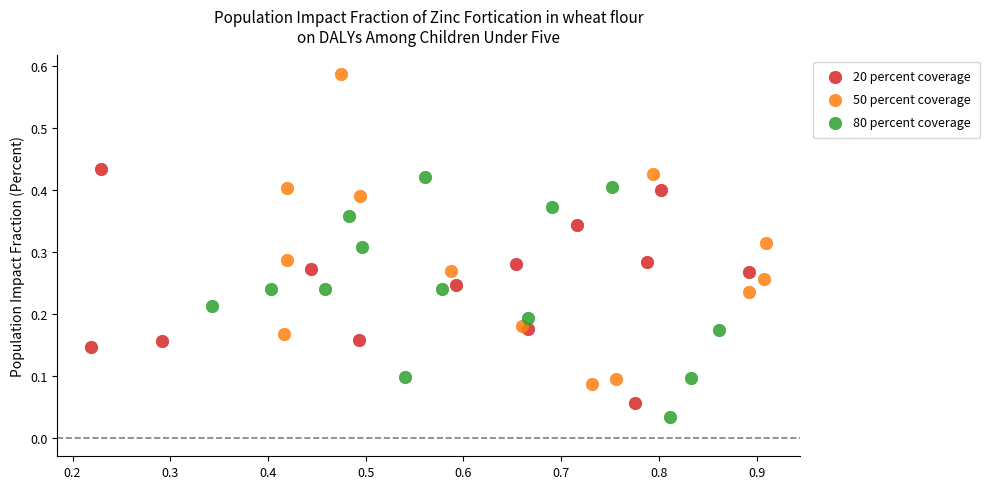

Which series has the widest spread of Y values?

50 percent coverage